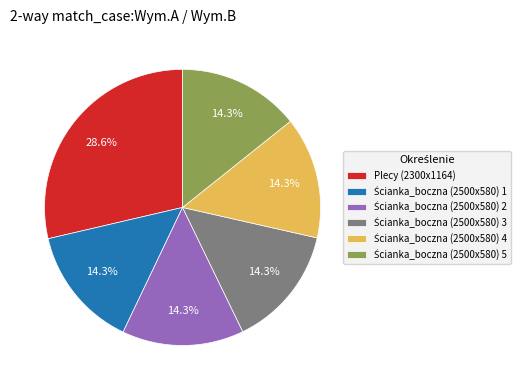

Is there a majority slice in this chart?

No